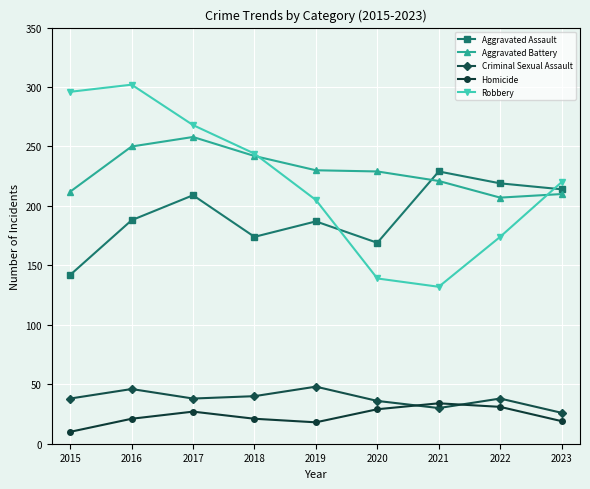

True or false: Criminal Sexual Assault and Aggravated Battery intersect in this chart.

False